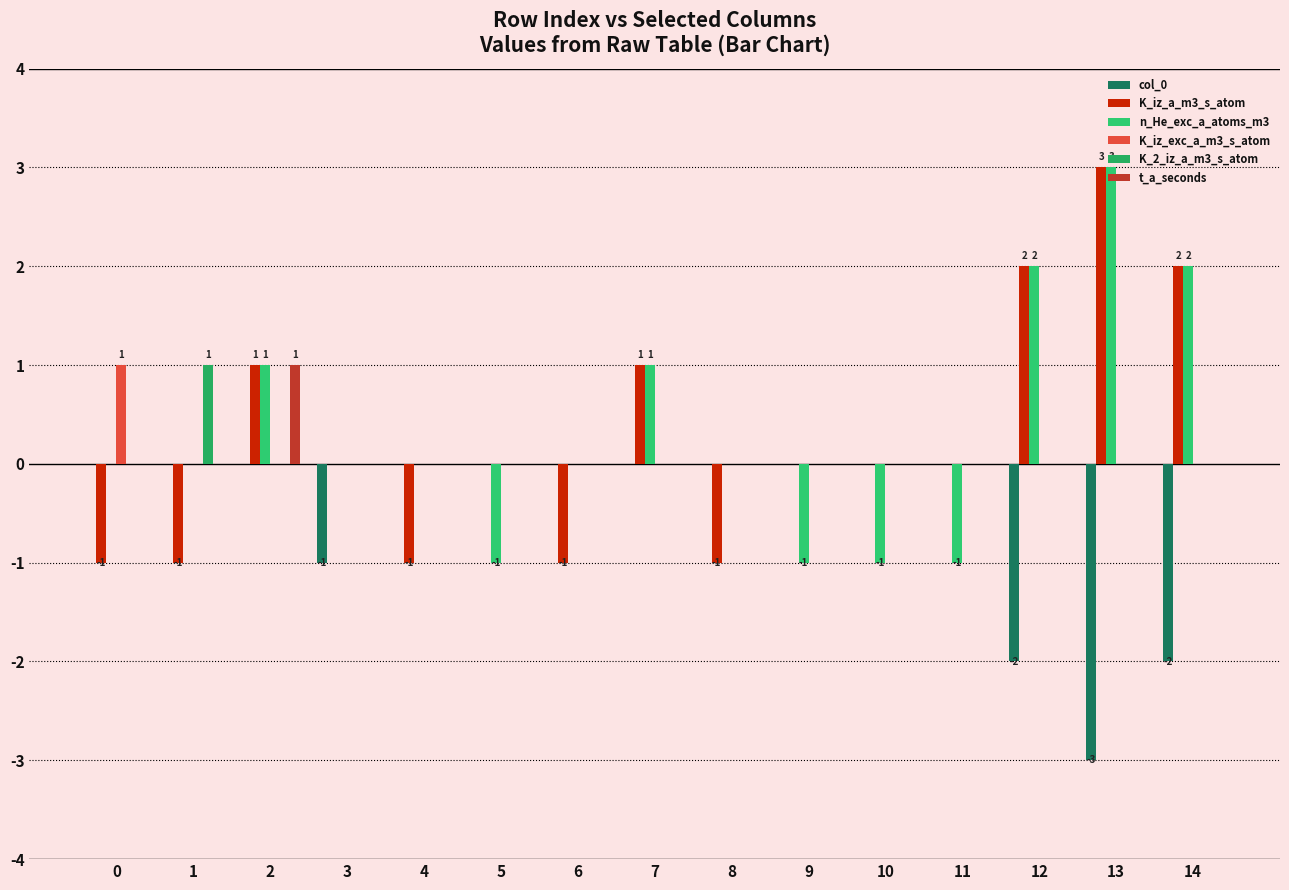

Between 14 and 6, which is larger?

6